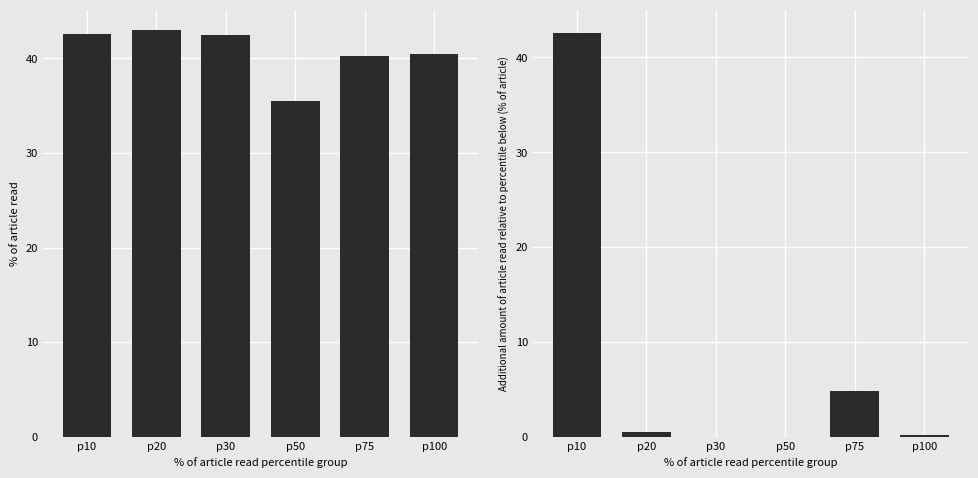

Which category has the lowest value in the mean value series?

p50